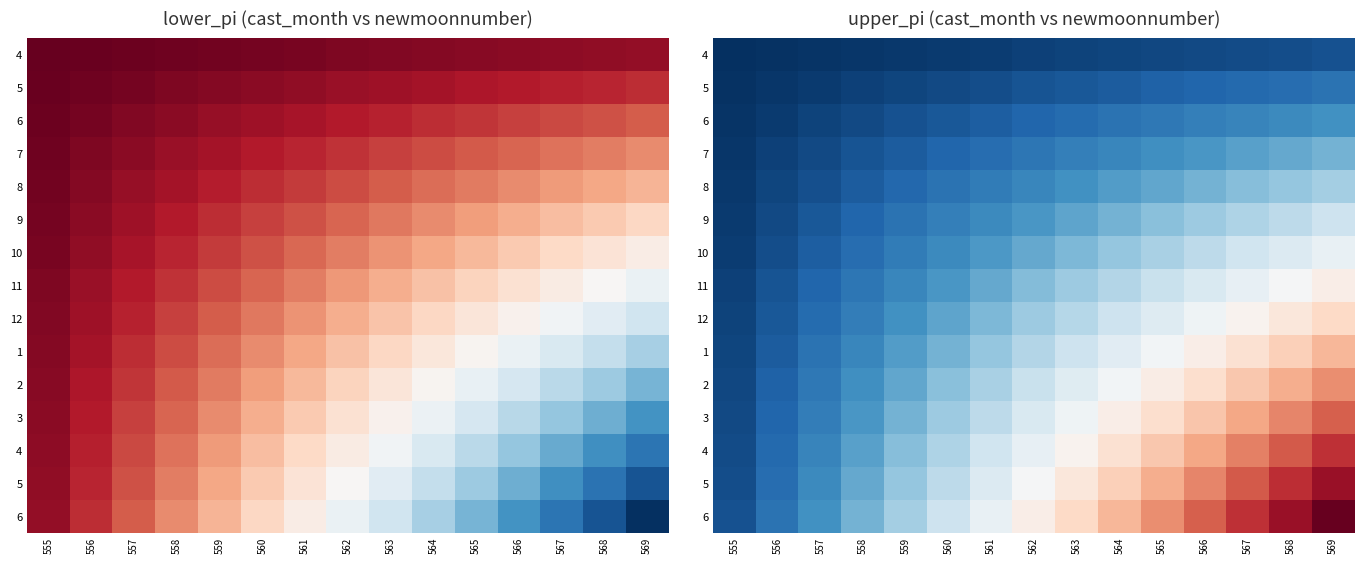

What is the greatest value displayed?

0.3